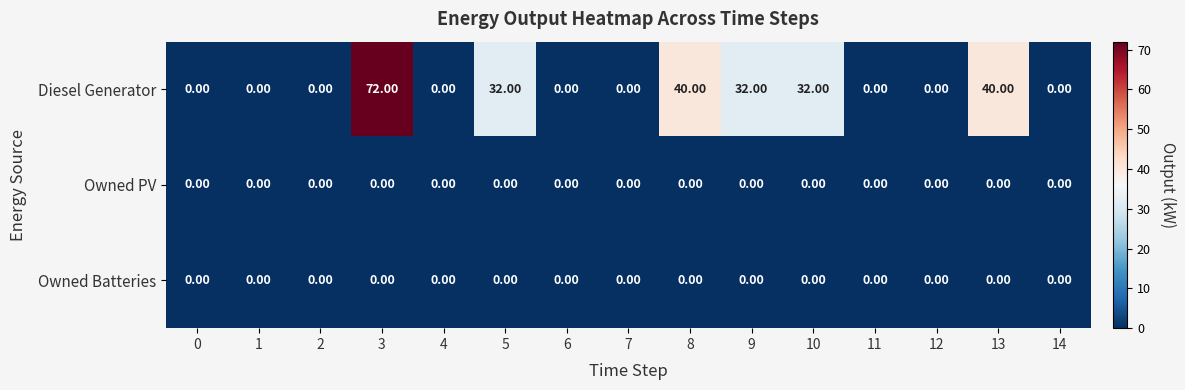

At how many categories does at least one series exceed 71?

1